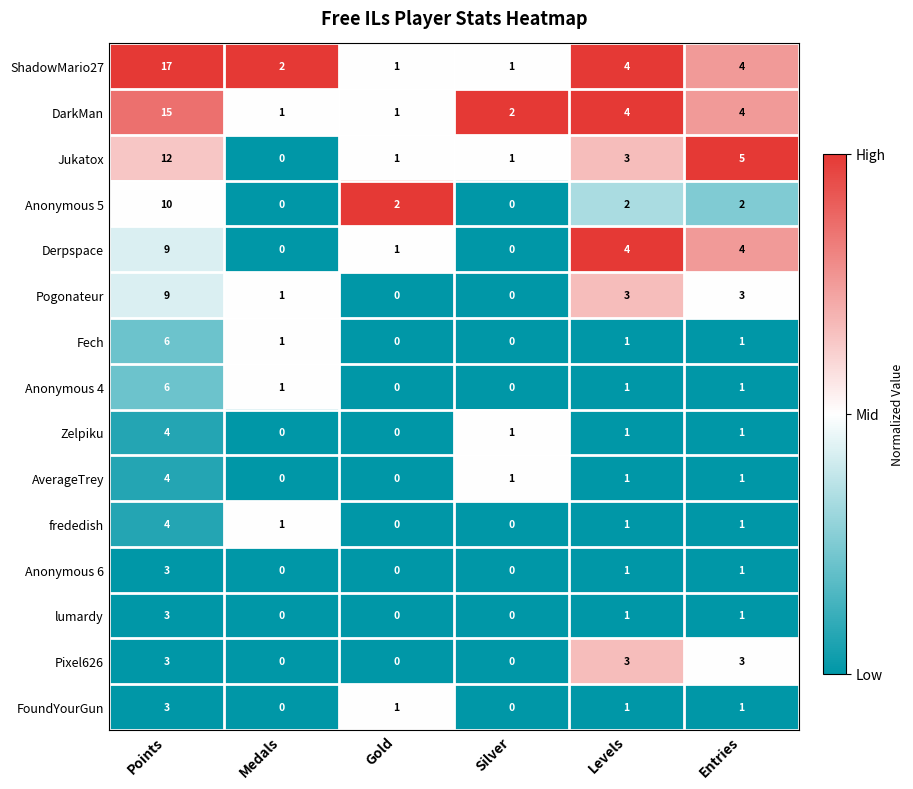

True or false: Pogonateur has a value of 2 at Medals.

False